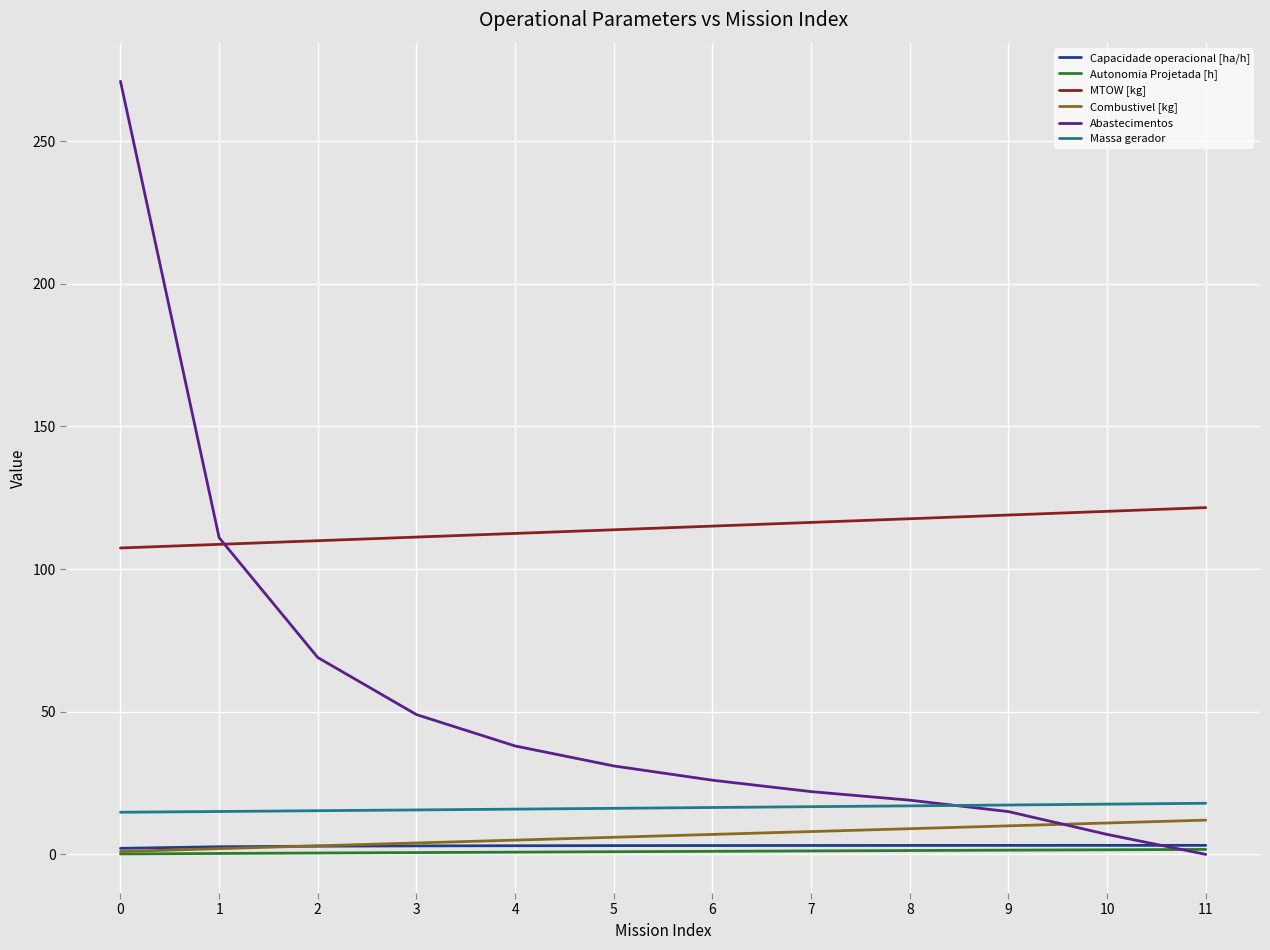

What is the maximum value shown in the chart?

271.0